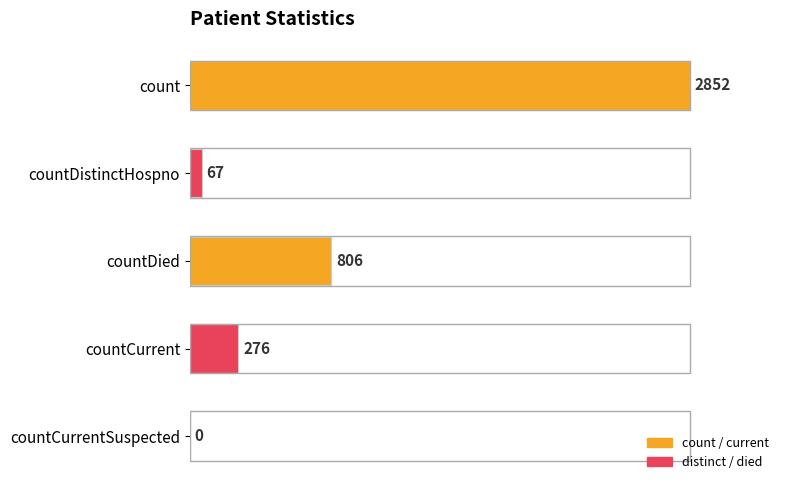

How many values are above zero?

4